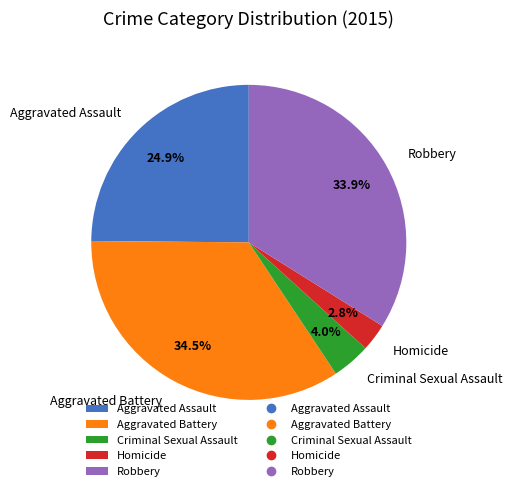

Is it true that Homicide is 3% of the pie?

True